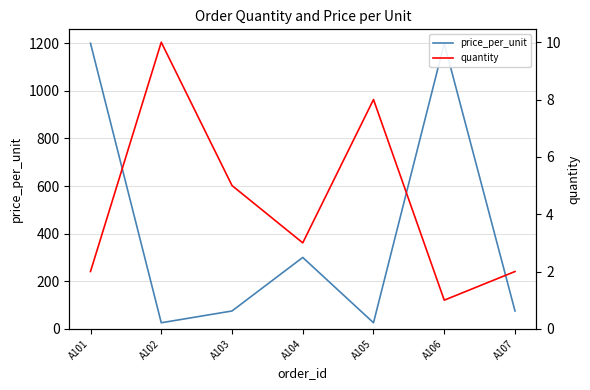

In price_per_unit, how many points are lower than both neighbors (excluding endpoints)?

2